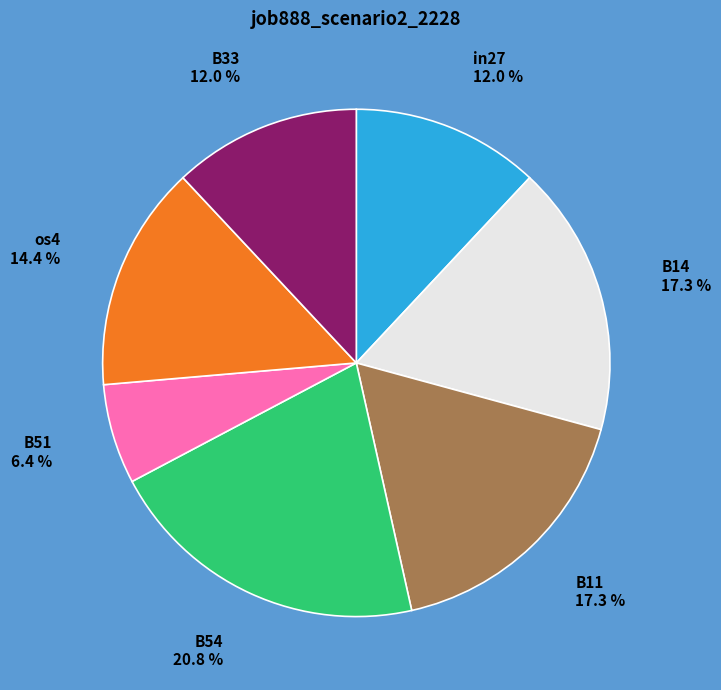

To the nearest percent, what is the average slice percentage?

14%